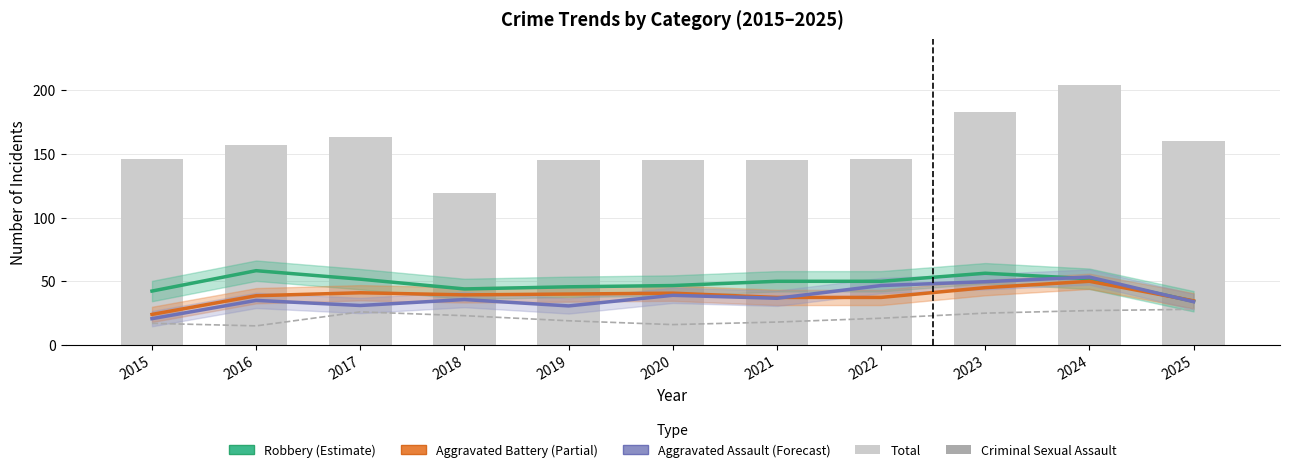

What is the difference between the highest and lowest values at 2023?

158.0